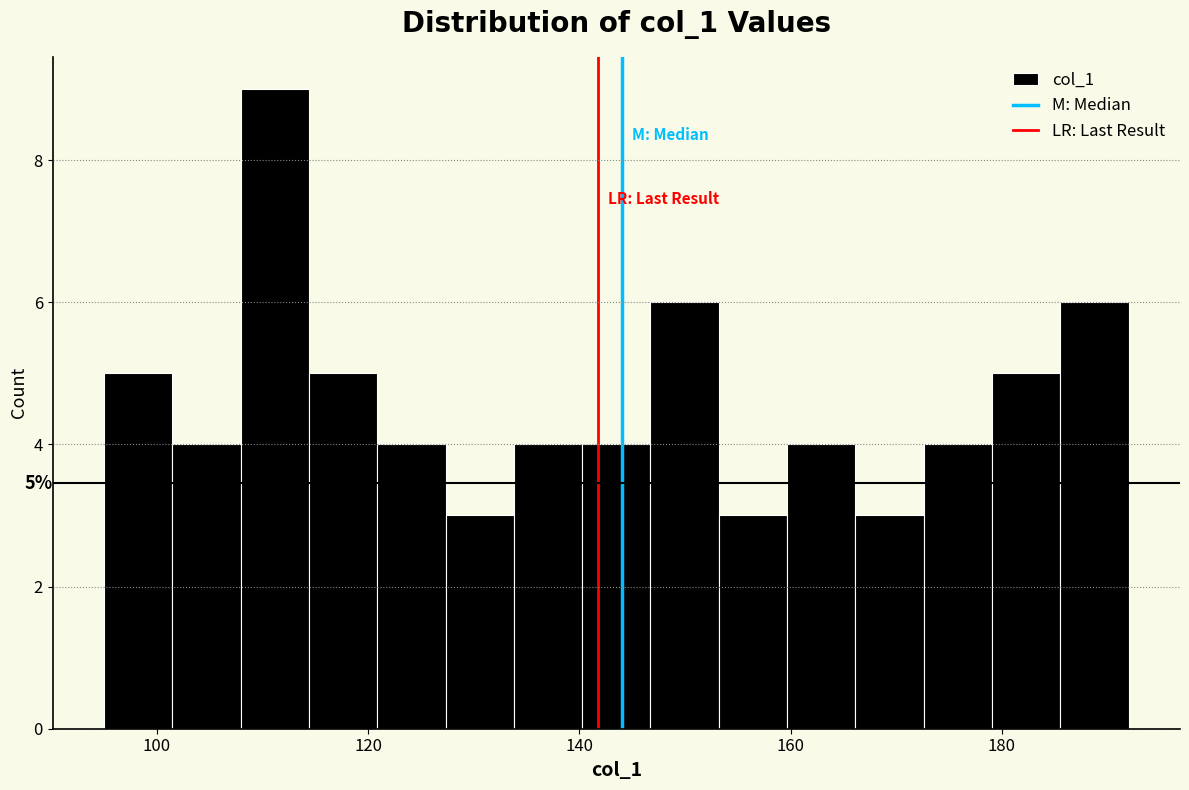

Read against the x-axis, roughly where is the centre of the tallest bar?

112